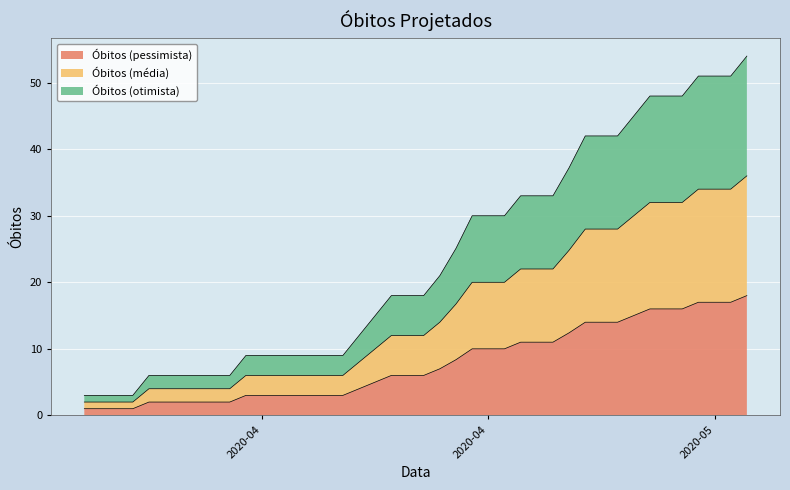

Count the number of data series in this chart.

3